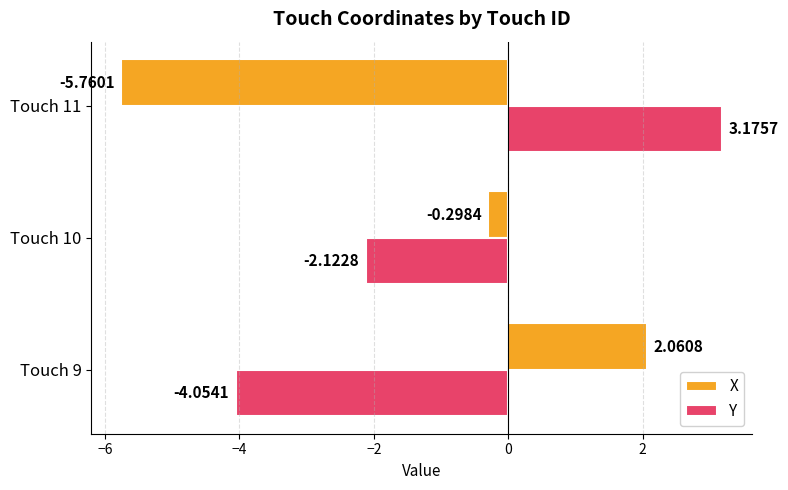

Which series has the widest spread of values?

X